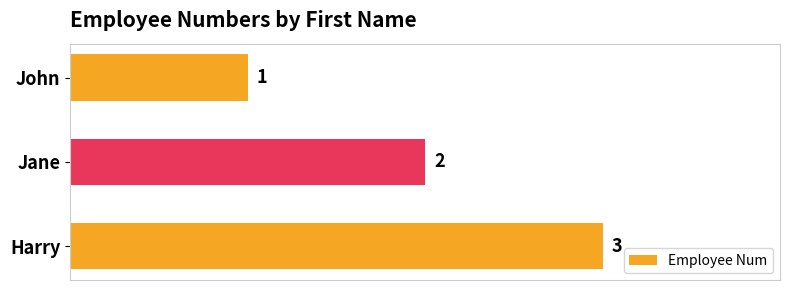

Approximately how many times larger is the value at Harry compared to Jane?

1.5